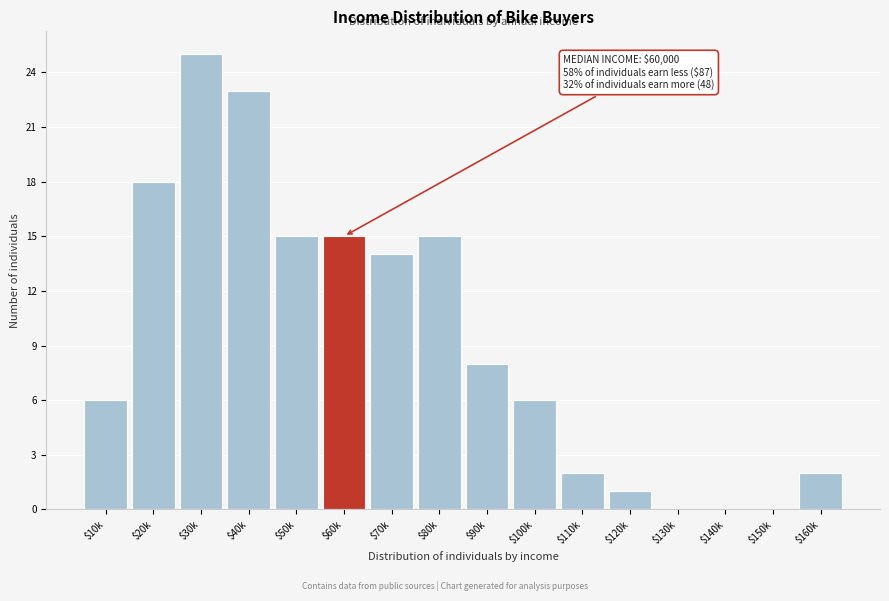

True or false: the data shows 2 at $110k.

True